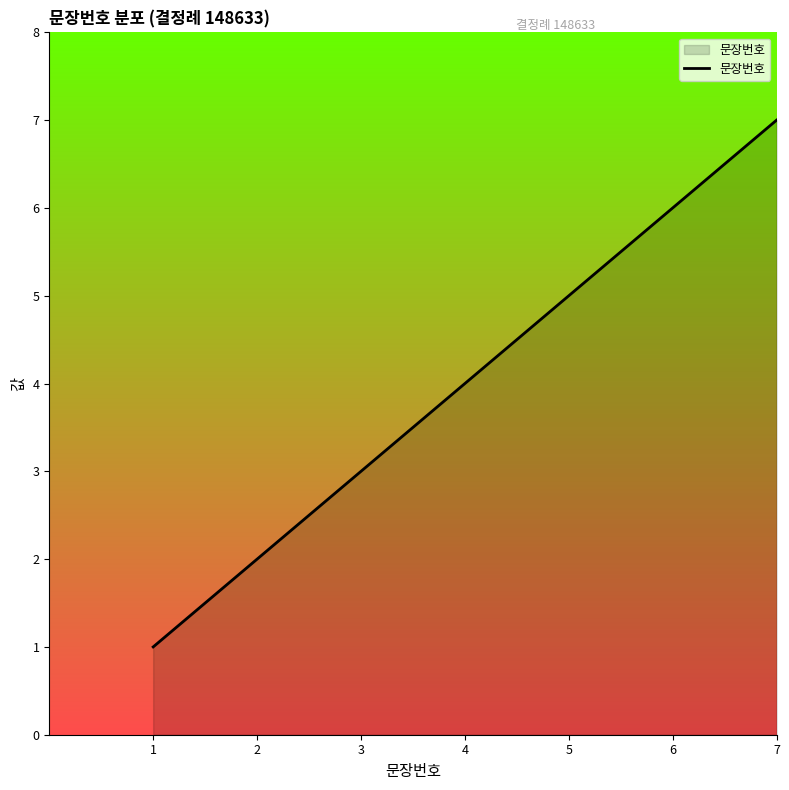

What is the change in value from 5 to 6?

+1